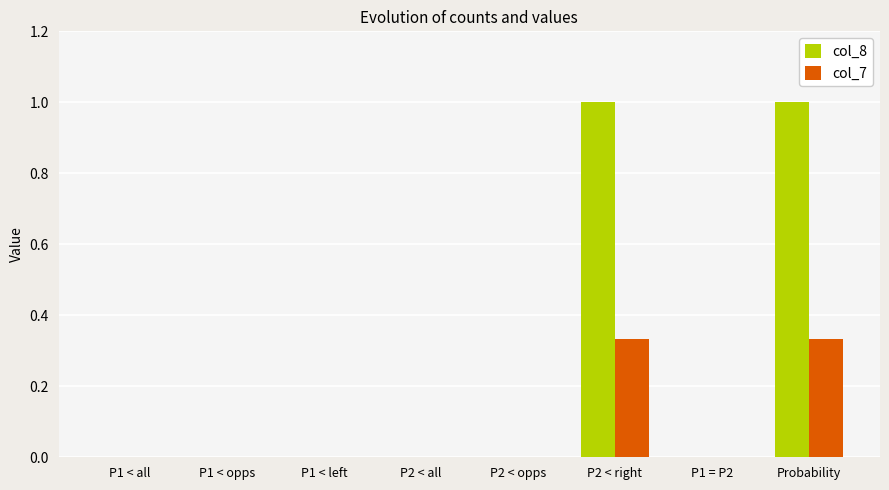

What is the highest value of the col_8 series?

1.0